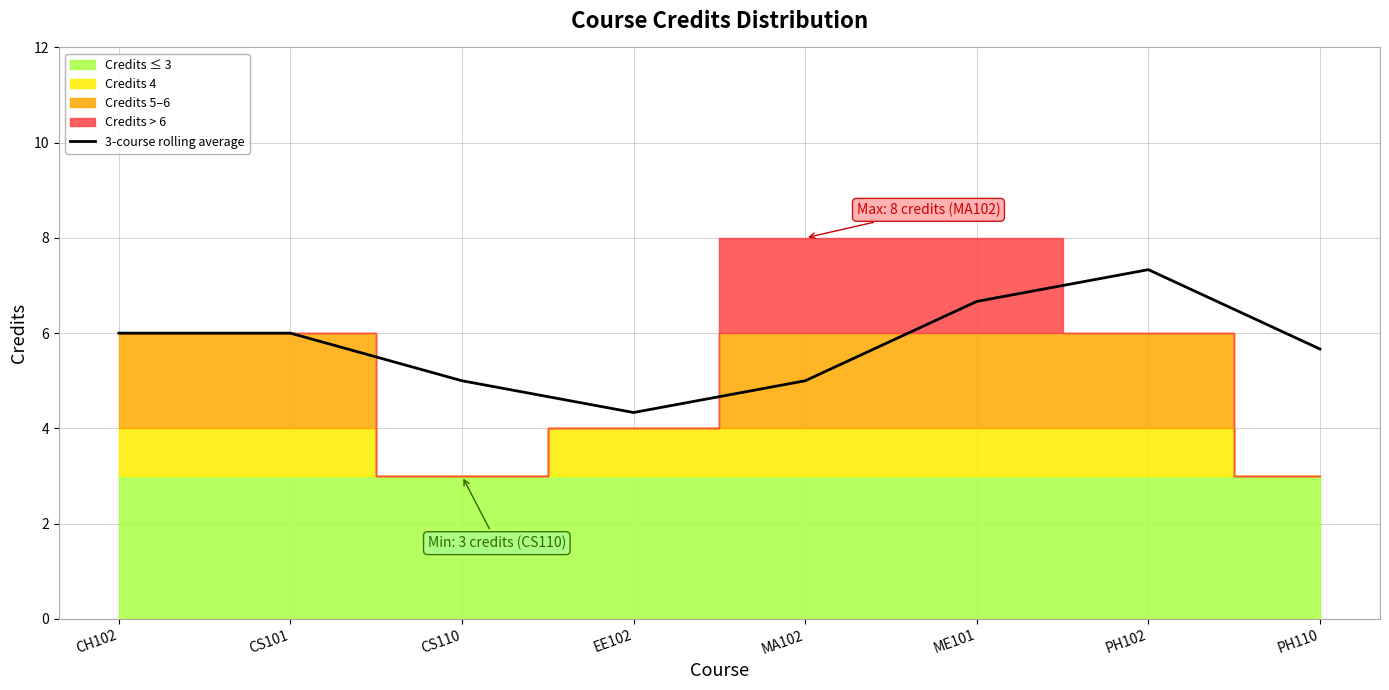

The value at EE102 is 7.1. True or false?

False